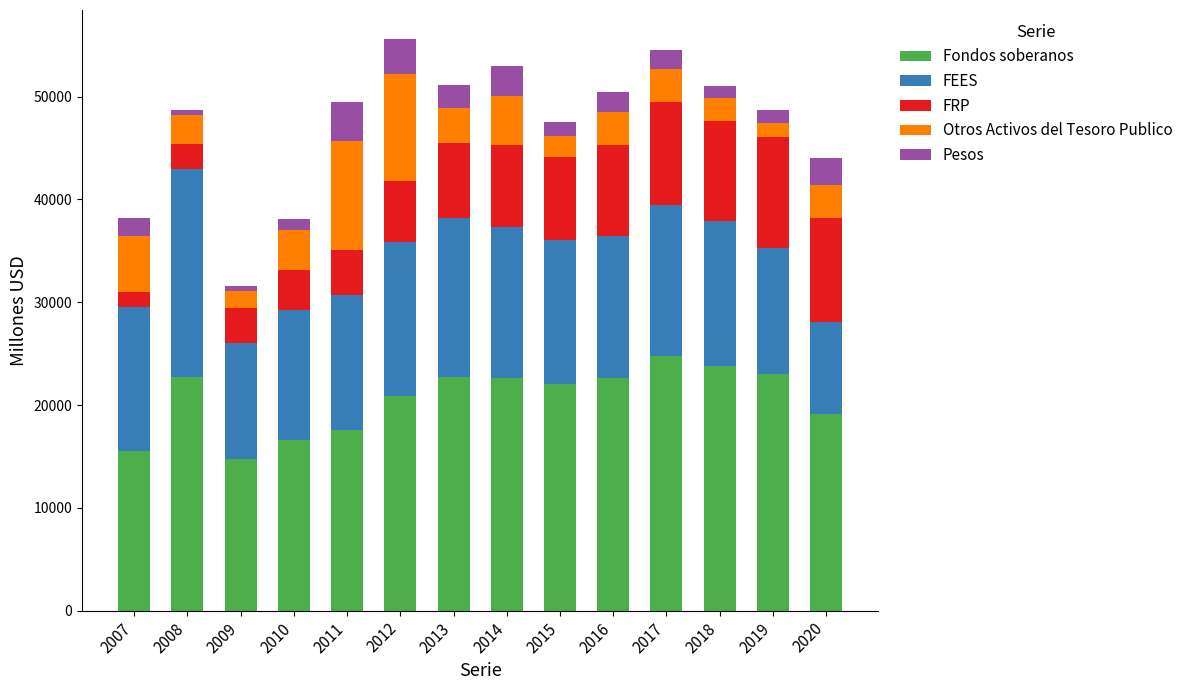

How many data points does each series have?

14